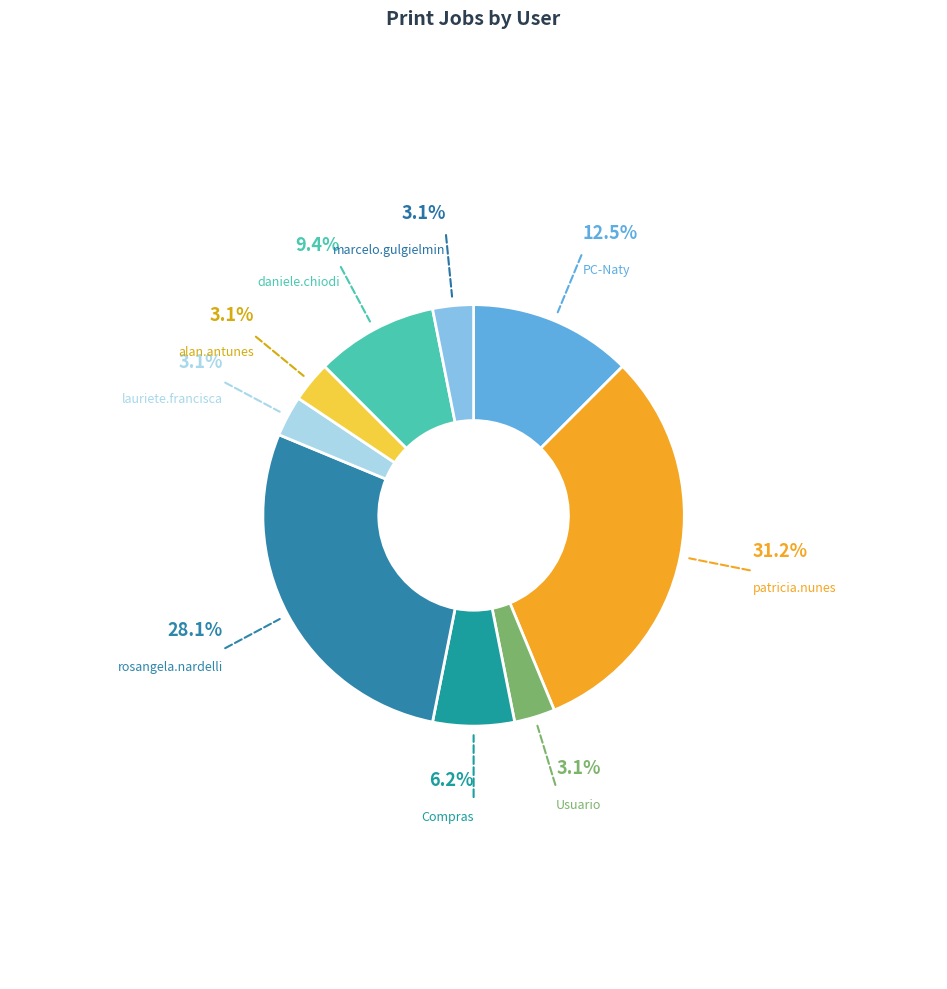

To the nearest percent, what is the difference between the largest and smallest slice percentages?

28%